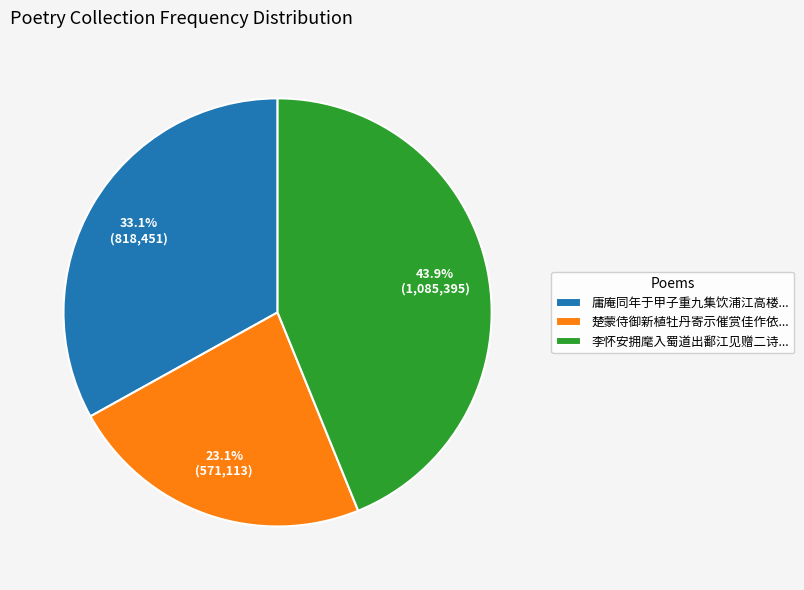

What is the largest slice in the pie chart?

李怀安拥麾入蜀道出鄱江见赠二诗...